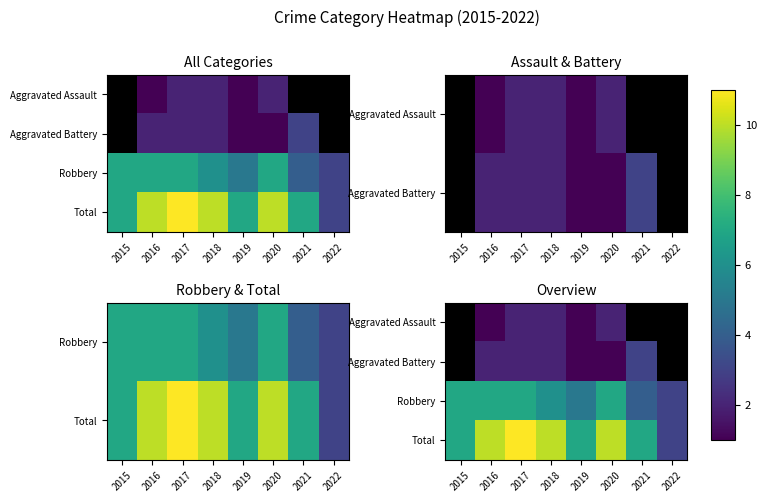

What value does the Total series have at 2017?

11.0